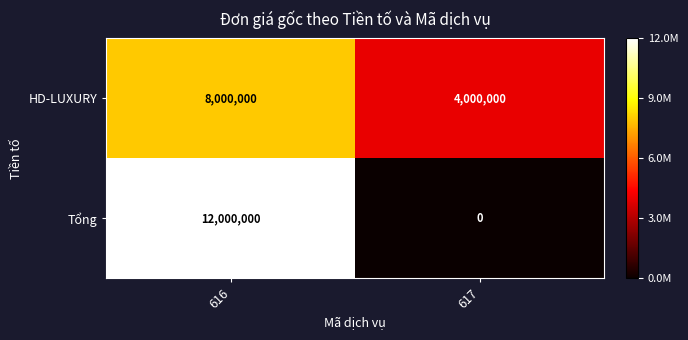

What is the difference between the highest and lowest values at 616?

4000000